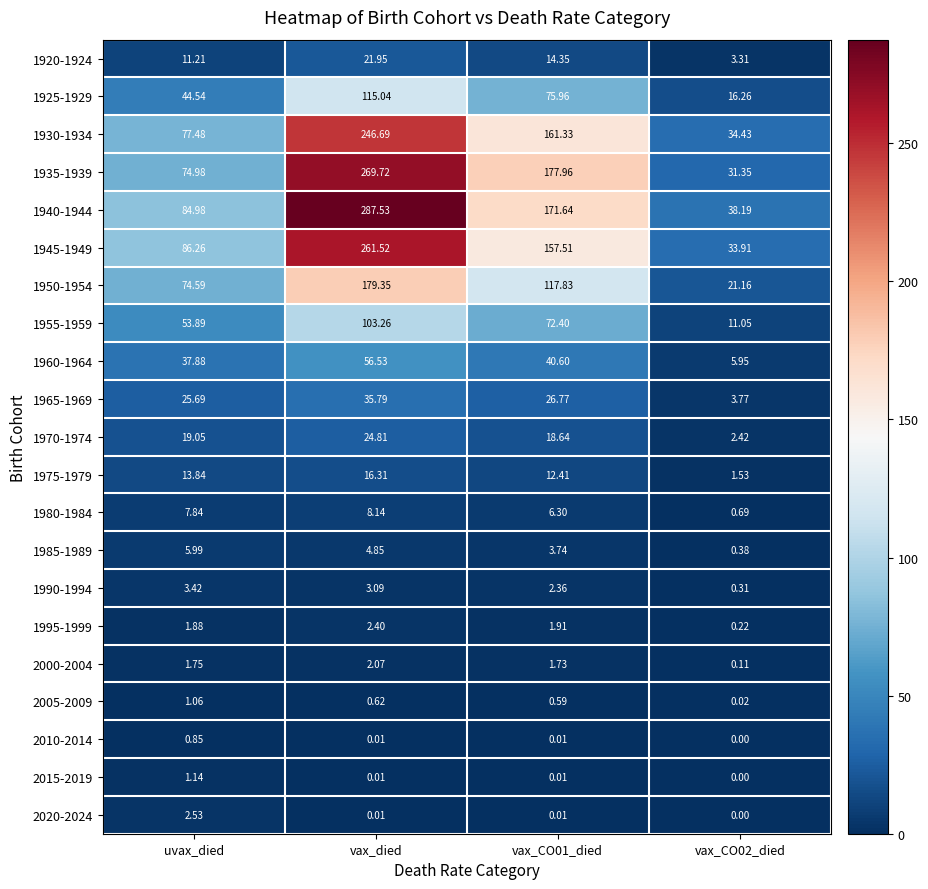

Where does the 1955-1959 series first go above 72?

vax_died